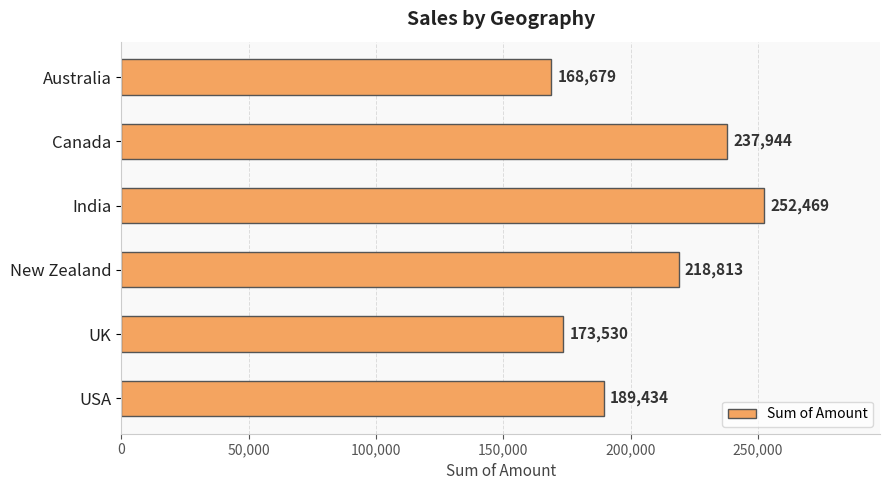

Which label corresponds to the largest value in the chart?

India